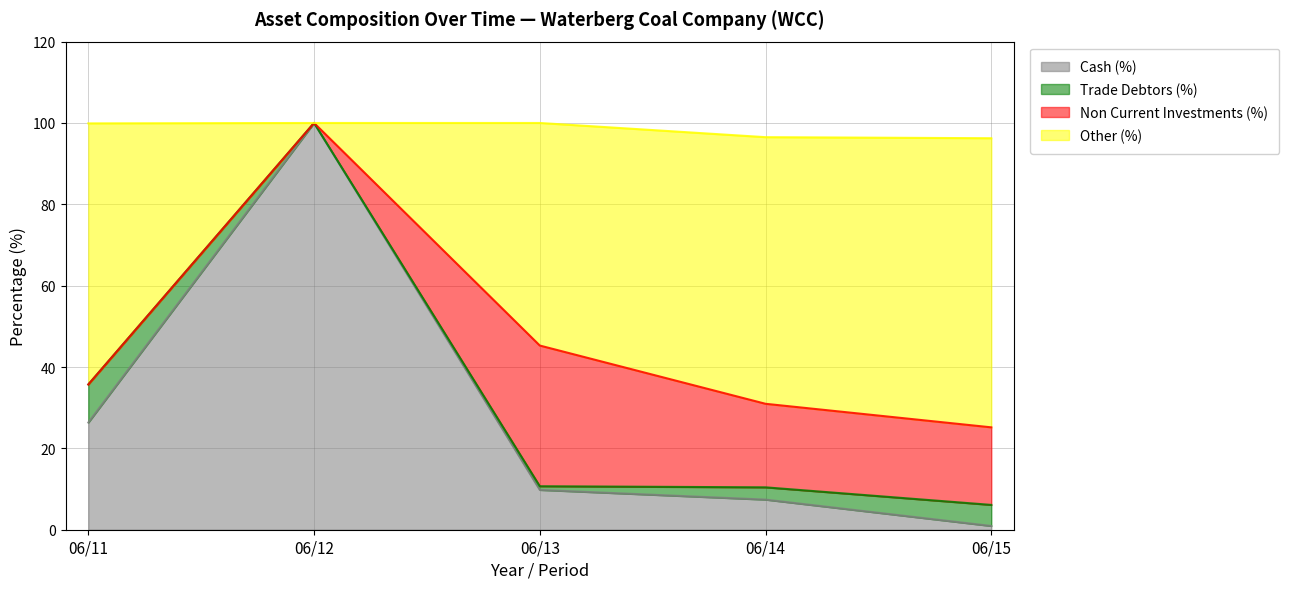

Which series has the largest total across all categories?

Other (%)